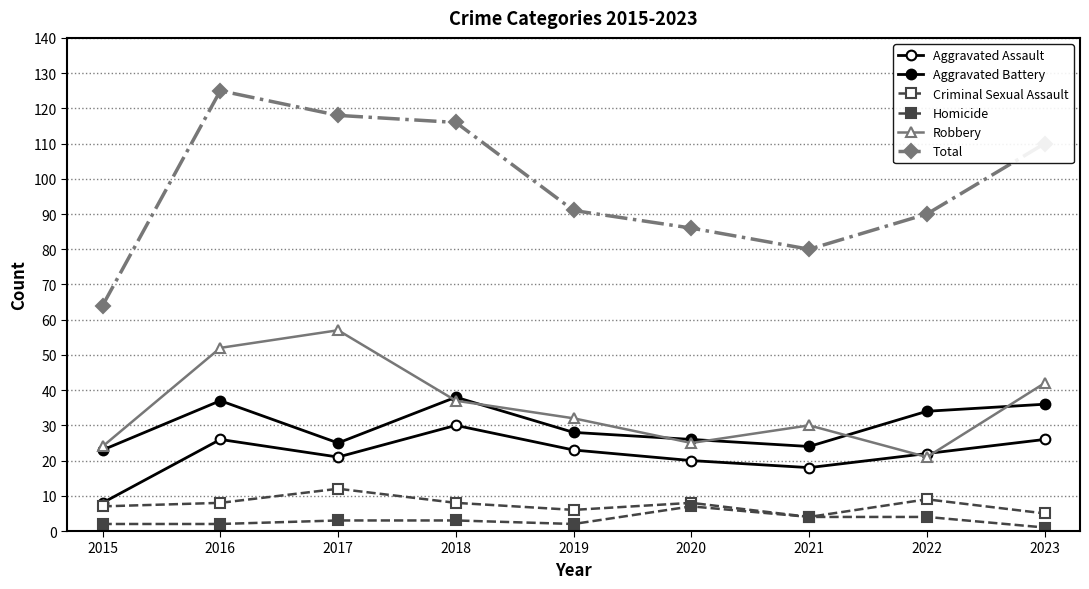

Reading left to right, list all the values displayed in this chart.

Aggravated Assault: 8	26	21	30	23	20	18	22	26
Aggravated Battery: 23	37	25	38	28	26	24	34	36
Criminal Sexual Assault: 7	8	12	8	6	8	4	9	5
Homicide: 2	2	3	3	2	7	4	4	1
Robbery: 24	52	57	37	32	25	30	21	42
Total: 64	125	118	116	91	86	80	90	110